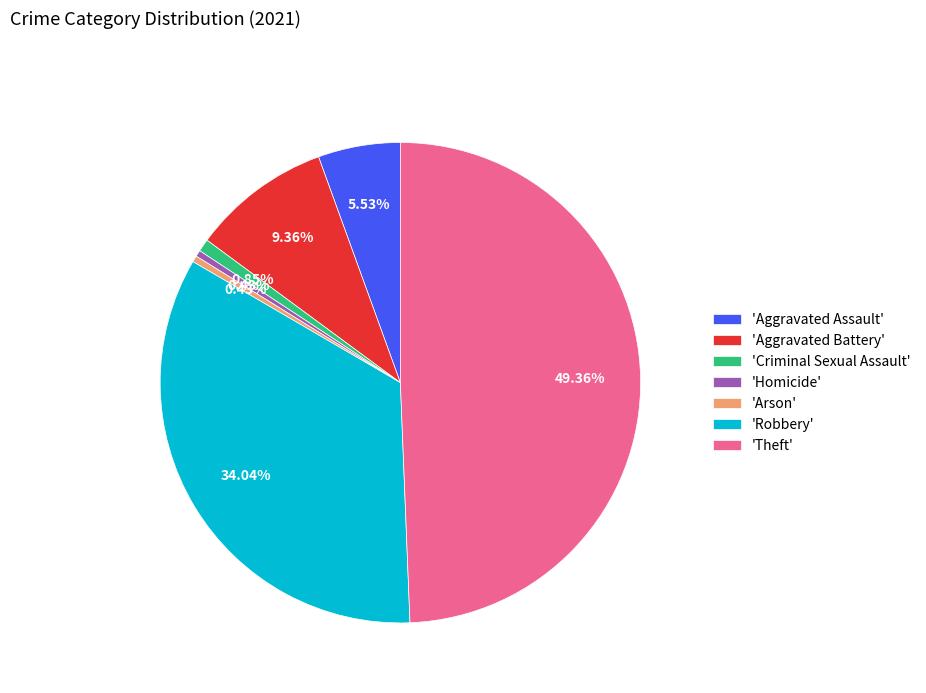

Which has a higher value, 'Aggravated Assault' or 'Arson'?

'Aggravated Assault'